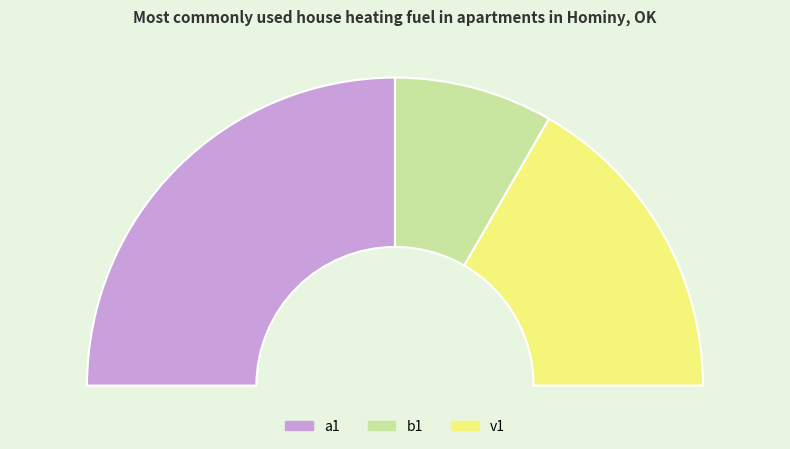

Which category has the biggest portion of the pie?

a1